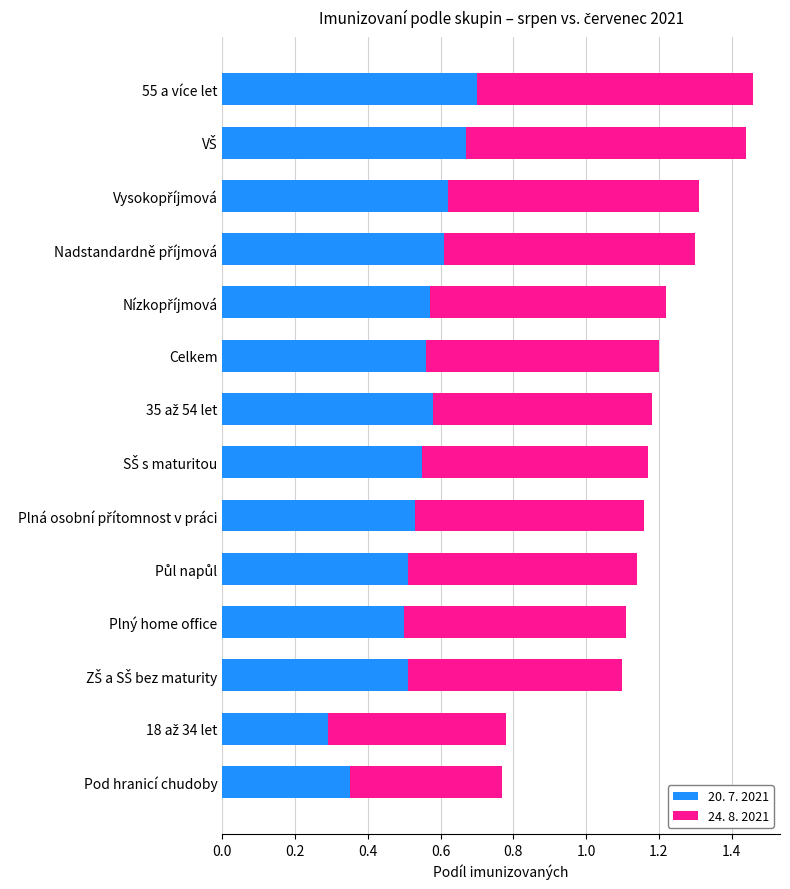

Count the 20. 7. 2021 values in the range 0 to 1.

14